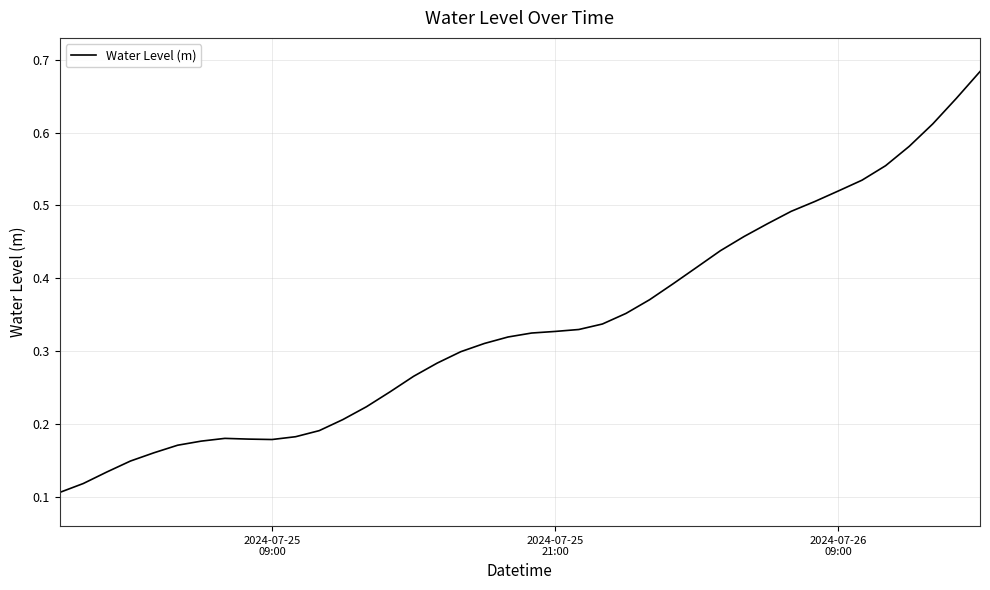

Reading left to right, transcribe all the data shown in this chart.

0.1	0.1	0.1	0.1	0.2	0.2	0.2	0.2	0.2	0.2	0.2	0.2	0.2	0.2	0.2	0.3	0.3	0.3	0.3	0.3	0.3	0.3	0.3	0.3	0.4	0.4	0.4	0.4	0.4	0.5	0.5	0.5	0.5	0.5	0.5	0.6	0.6	0.6	0.6	0.7